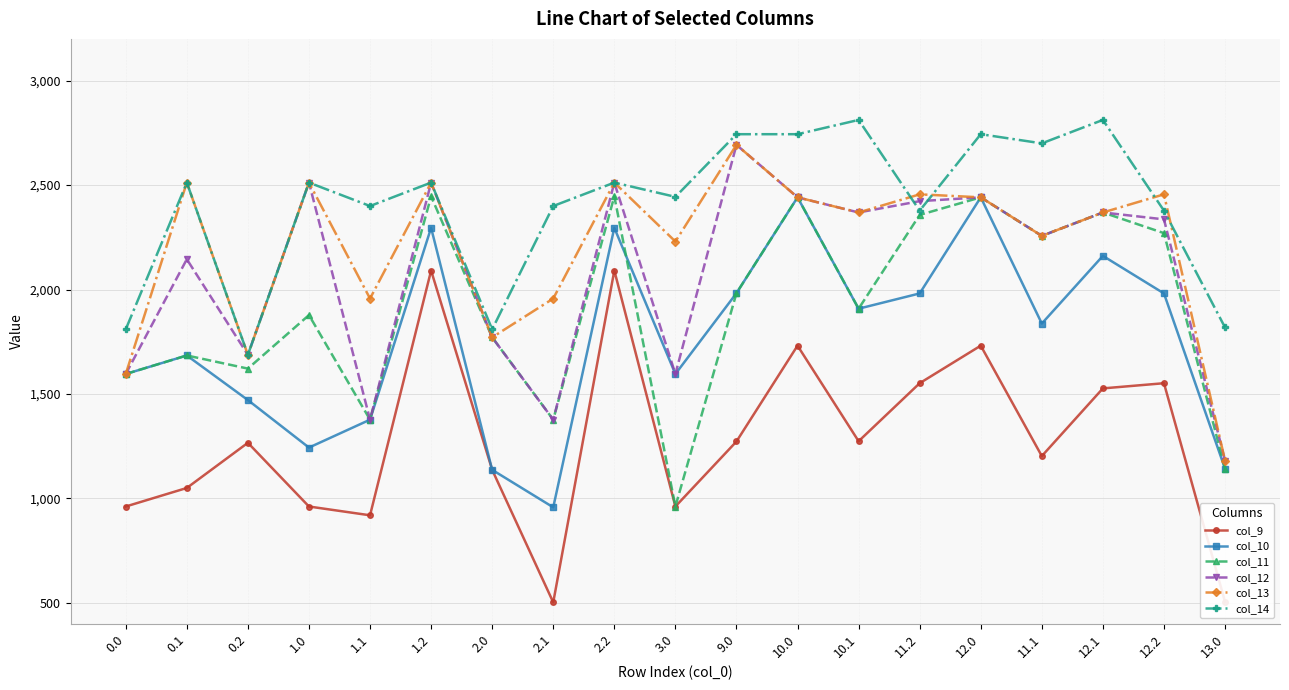

True or false: col_9 and col_12 cross at least once.

False